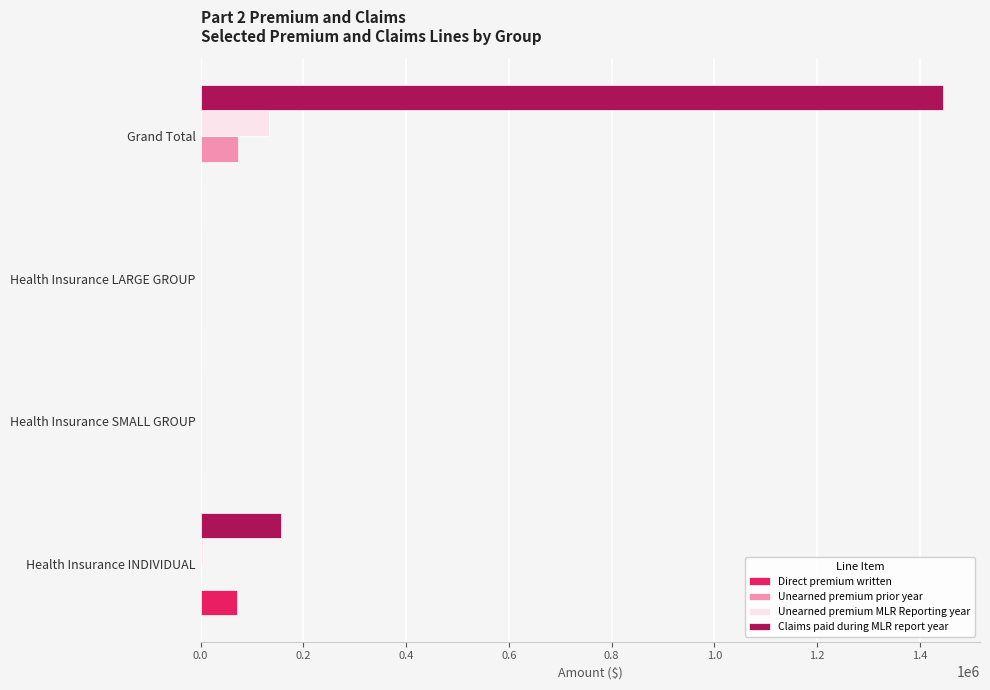

Is the value of Direct premium written at Health Insurance INDIVIDUAL greater than the value of Unearned premium MLR Reporting year at Health Insurance SMALL GROUP?

Yes